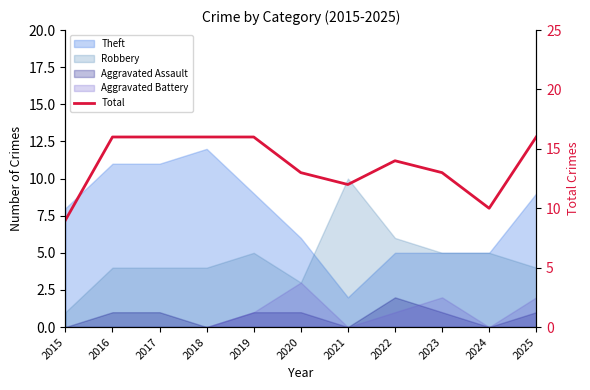

List the labels in order of value, largest first.

2016, 2017, 2018, 2019, 2025, 2022, 2020, 2023, 2021, 2024, 2015